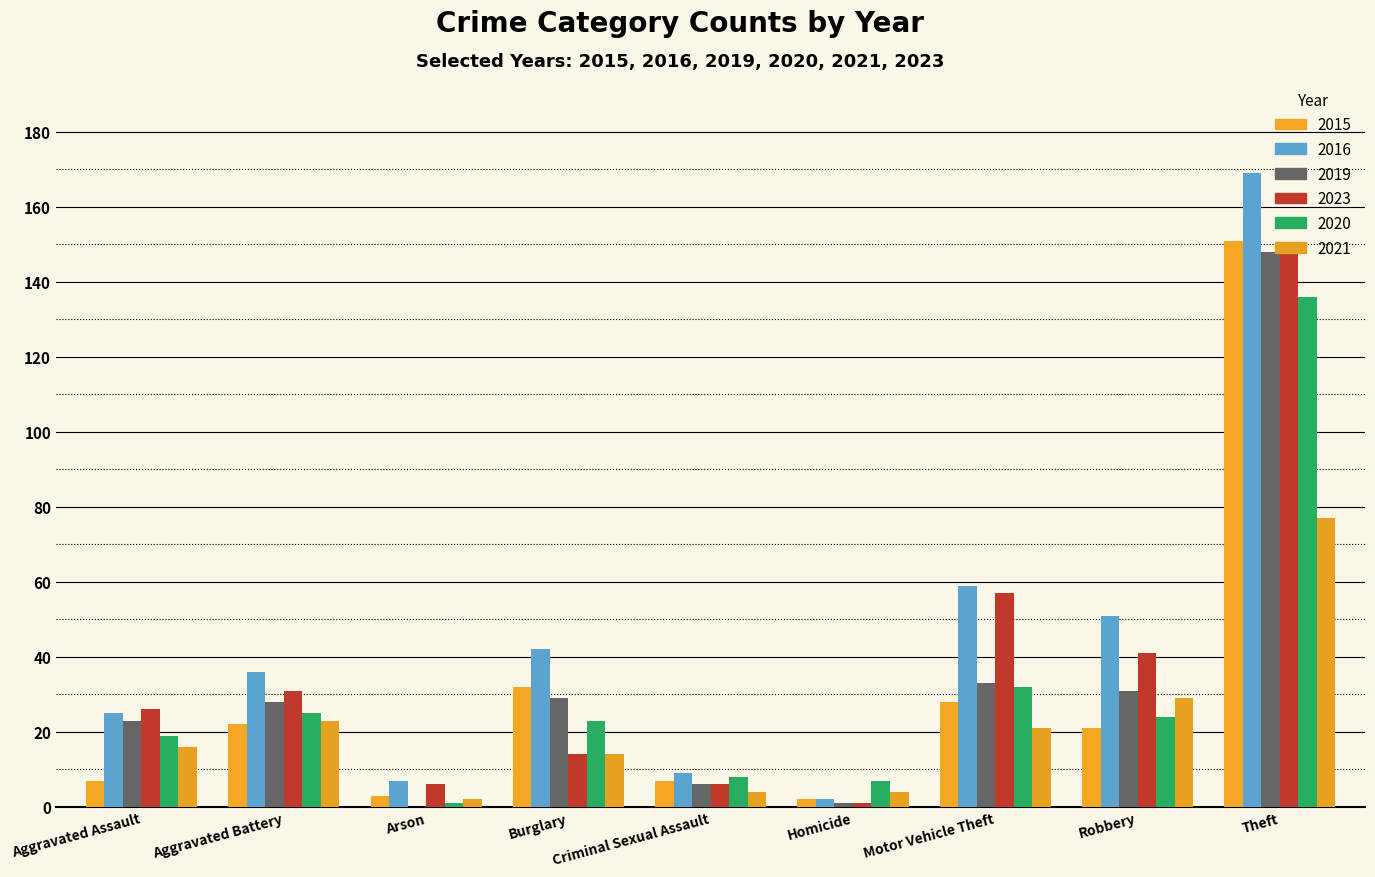

Are the bars grouped side by side (vs. stacked)?

Yes